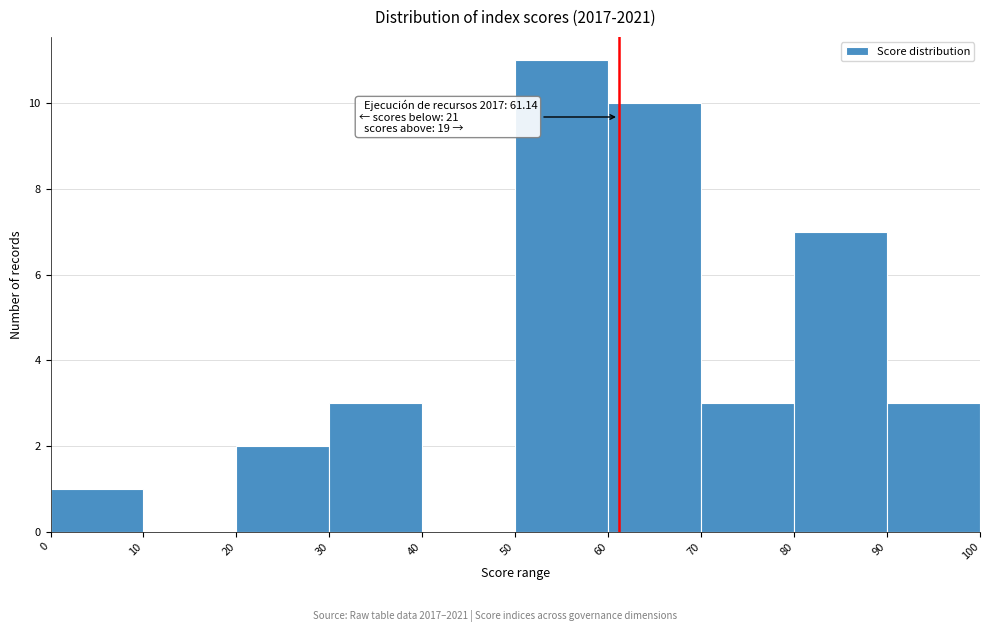

Over which range of the x-axis is the bar tallest?

50 to 60